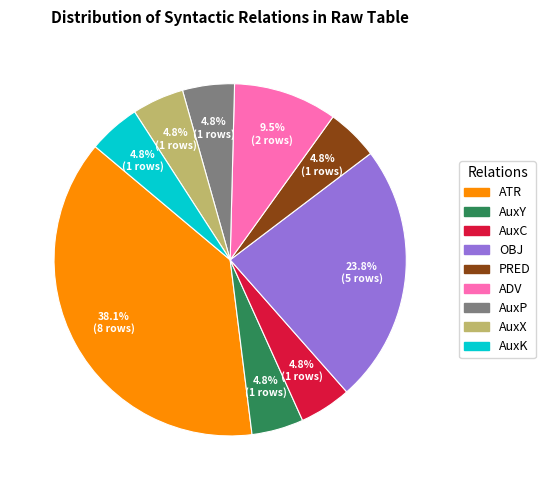

Which slice is the largest?

ATR